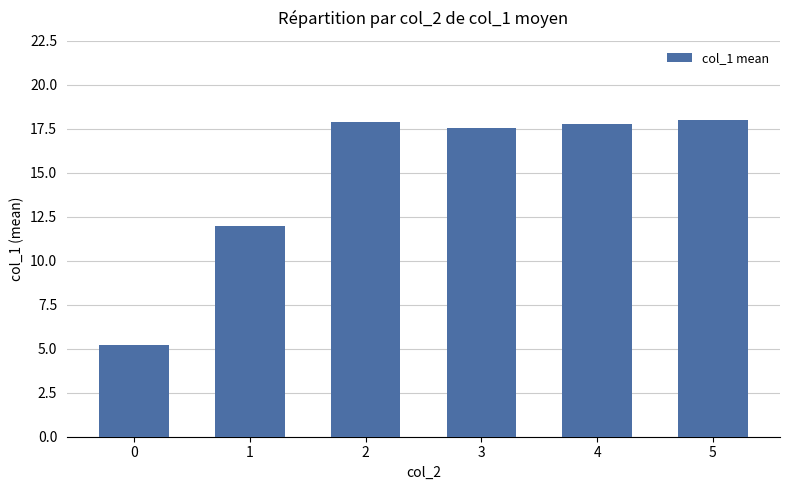

How many categories are shown in the chart?

6